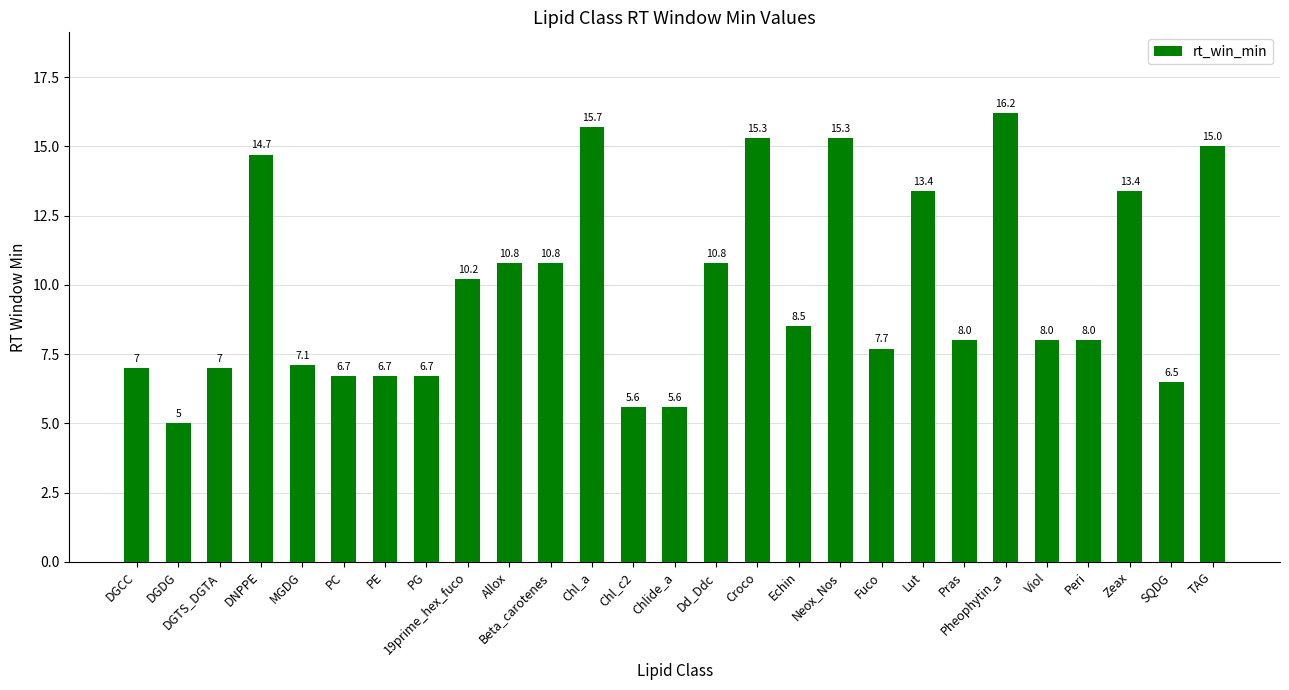

Reading right to left, extract all data points from this chart.

15.0	6.5	13.4	8.0	8.0	16.2	8.0	13.4	7.7	15.3	8.5	15.3	10.8	5.6	5.6	15.7	10.8	10.8	10.2	6.7	6.7	6.7	7.1	14.7	7.0	5.0	7.0